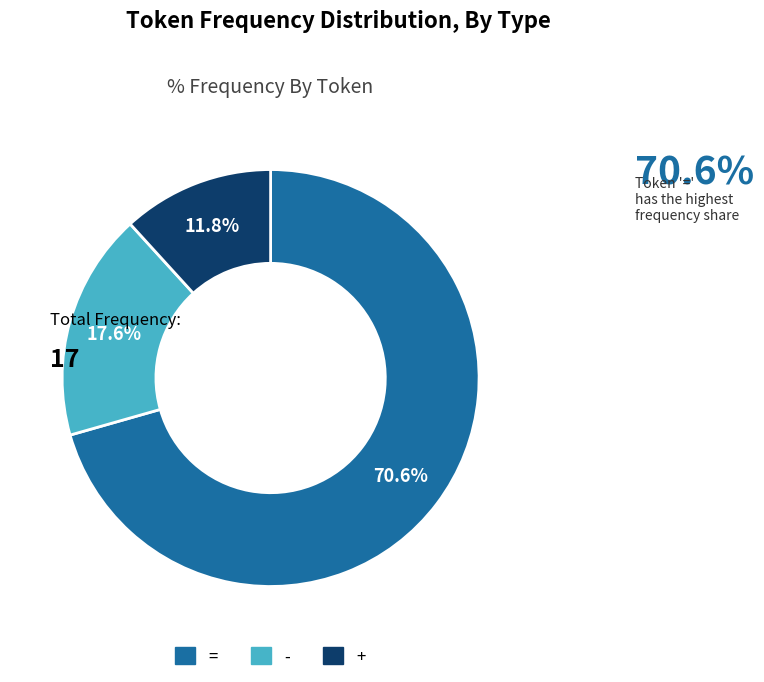

Which has a higher value, - or +?

-